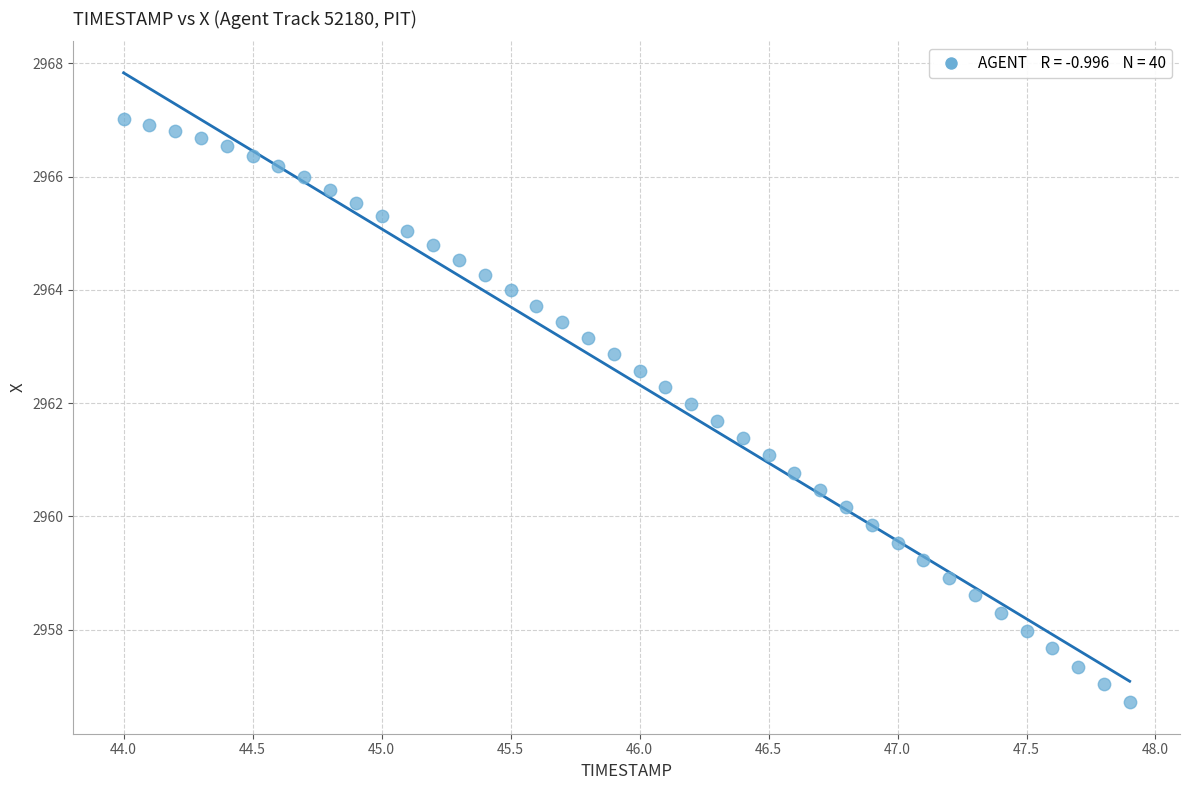

What is the range of Y values (max minus min)?

10.3